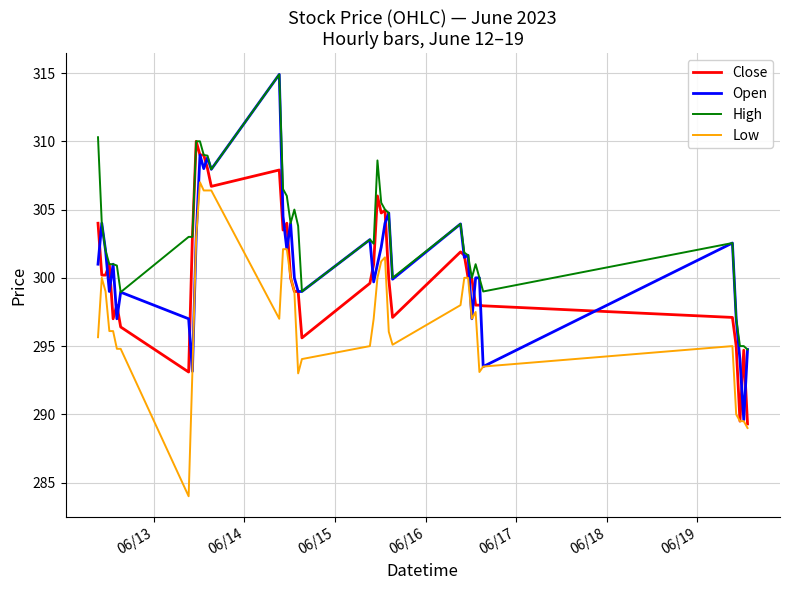

Which series has the largest range (max minus min)?

Open